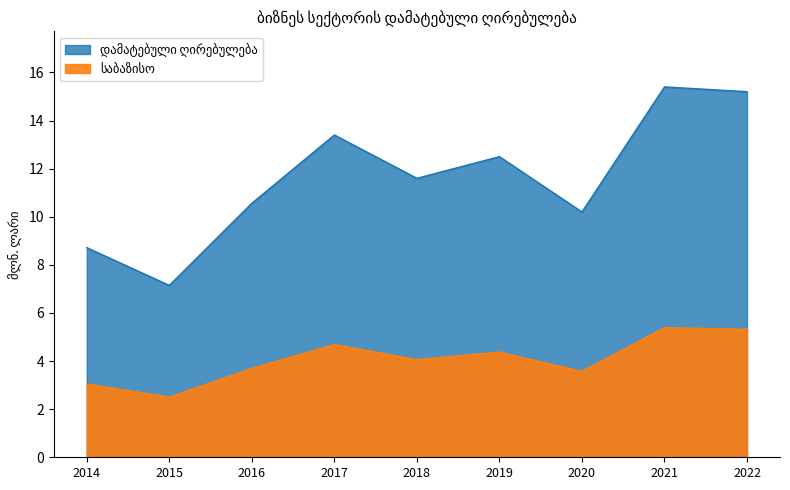

Rank the categories by value from lowest to highest.

2015, 2014, 2020, 2016, 2018, 2019, 2017, 2022, 2021